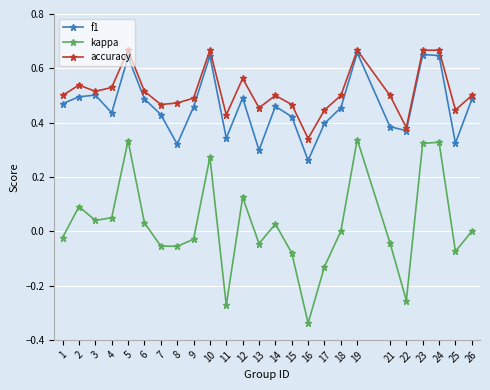

At which label does kappa reach its minimum?

16